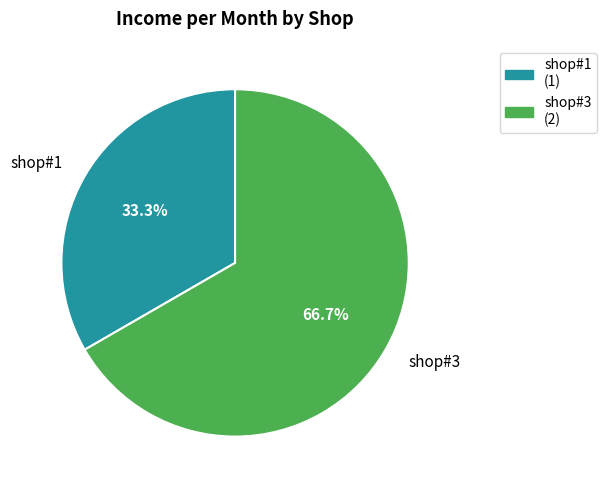

Is the sum of shop#3 and shop#1 greater than half?

Yes